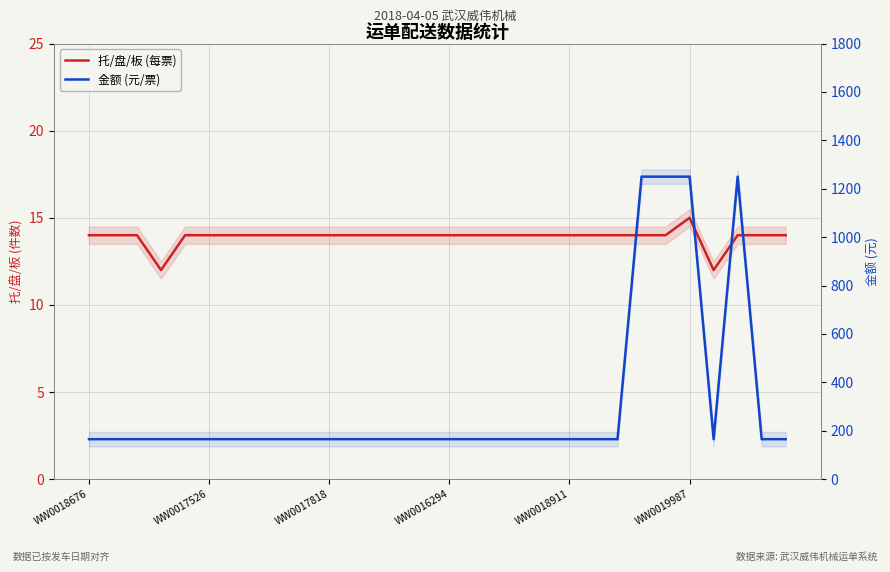

What is the average value of the 金额 (元/票) series?

310